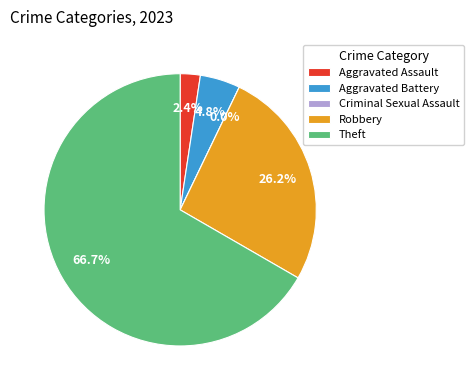

To the nearest percent, what is the difference between the Robbery and Theft slice percentages?

40%